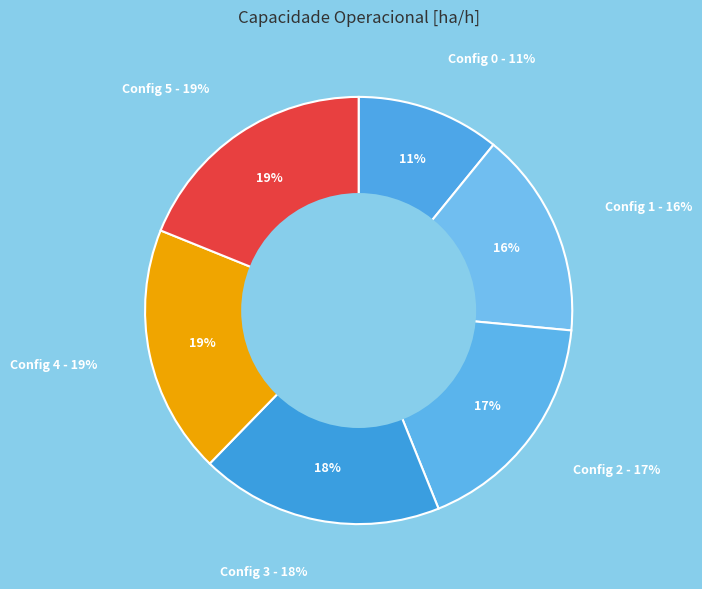

Count the number of slices in the pie.

6